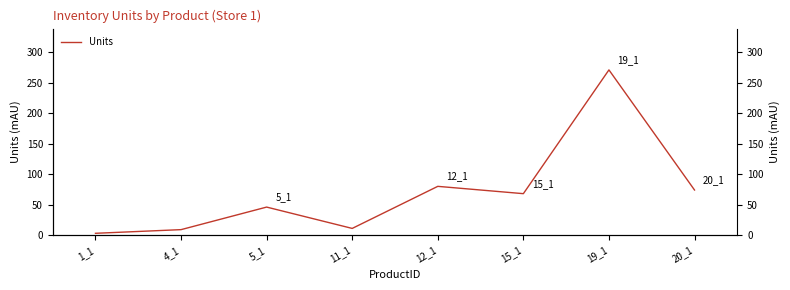

True or false: the data shows 15 at 4_1.

False